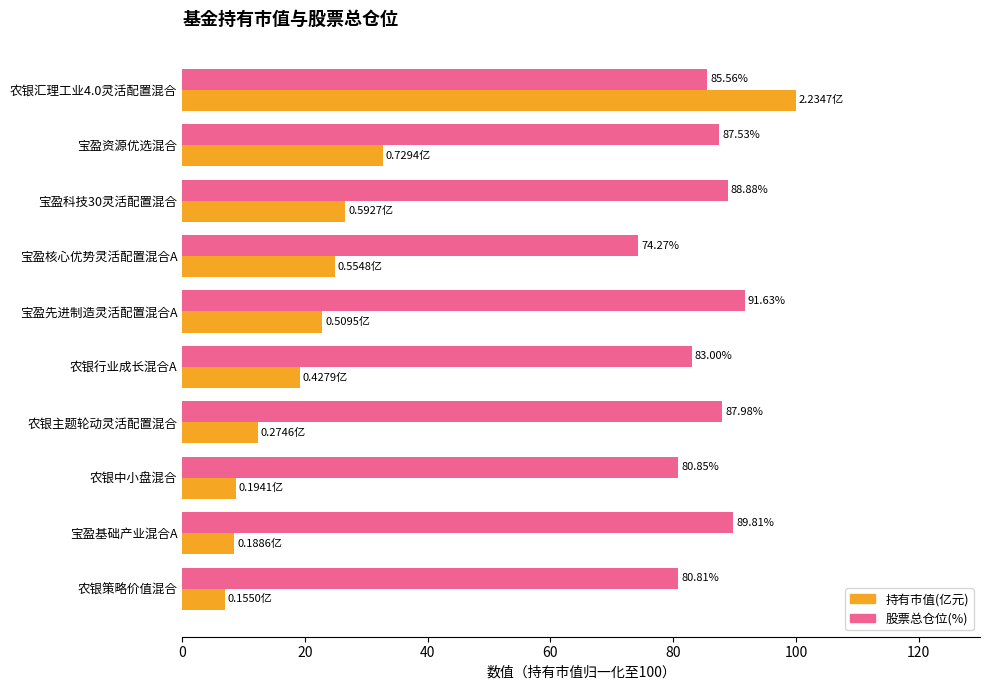

Which category has the lowest value across all series?

农银策略价值混合